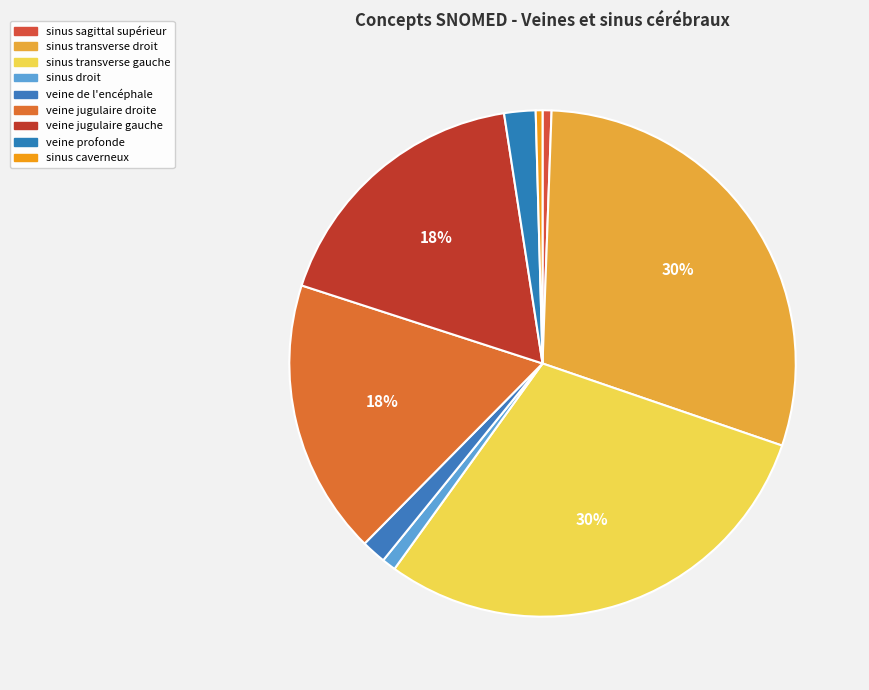

Rank the categories by value from lowest to highest.

sinus caverneux, sinus sagittal supérieur, sinus droit, veine de l'encéphale, veine profonde, veine jugulaire gauche, veine jugulaire droite, sinus transverse gauche, sinus transverse droit